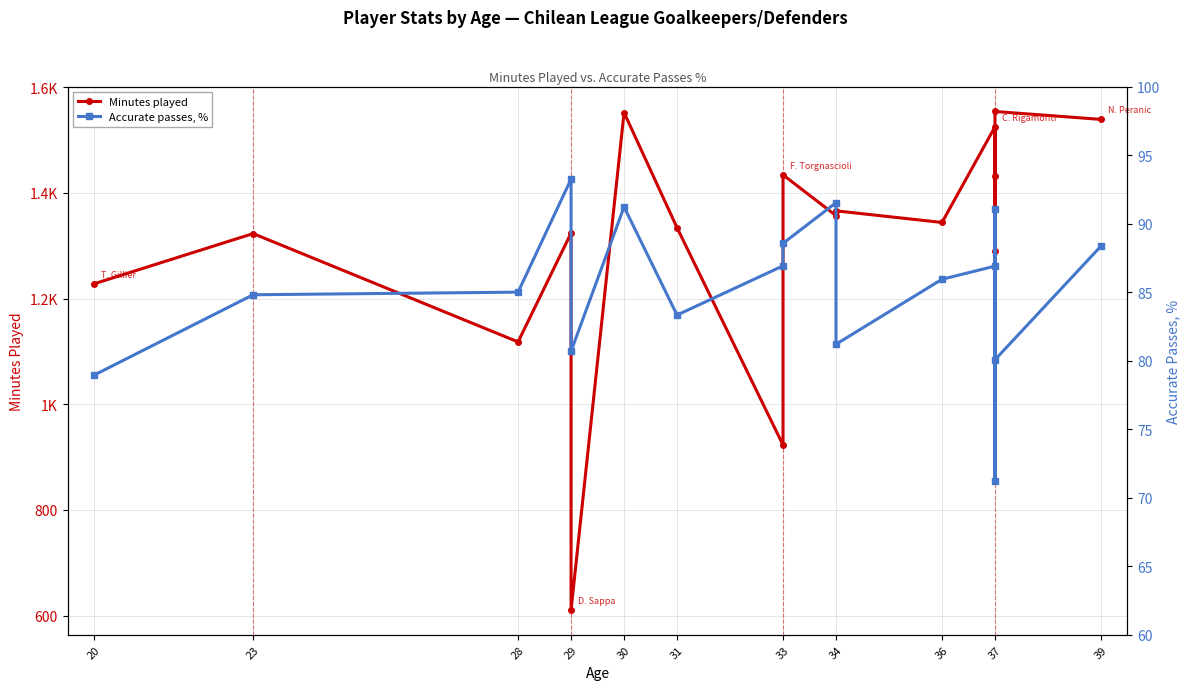

True or false: Minutes played and Accurate passes, % intersect in this chart.

False